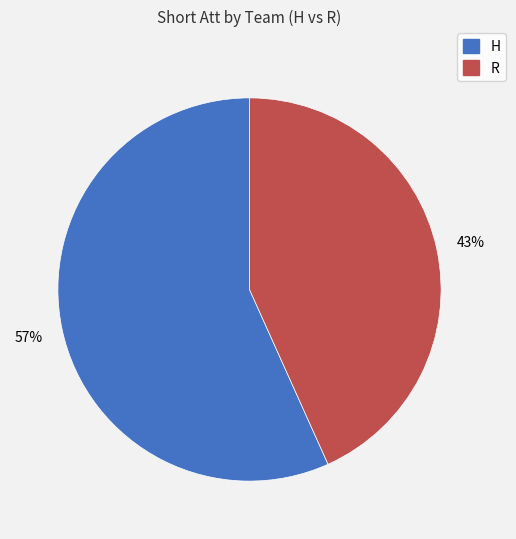

To the nearest percent, what is the average slice percentage?

50%